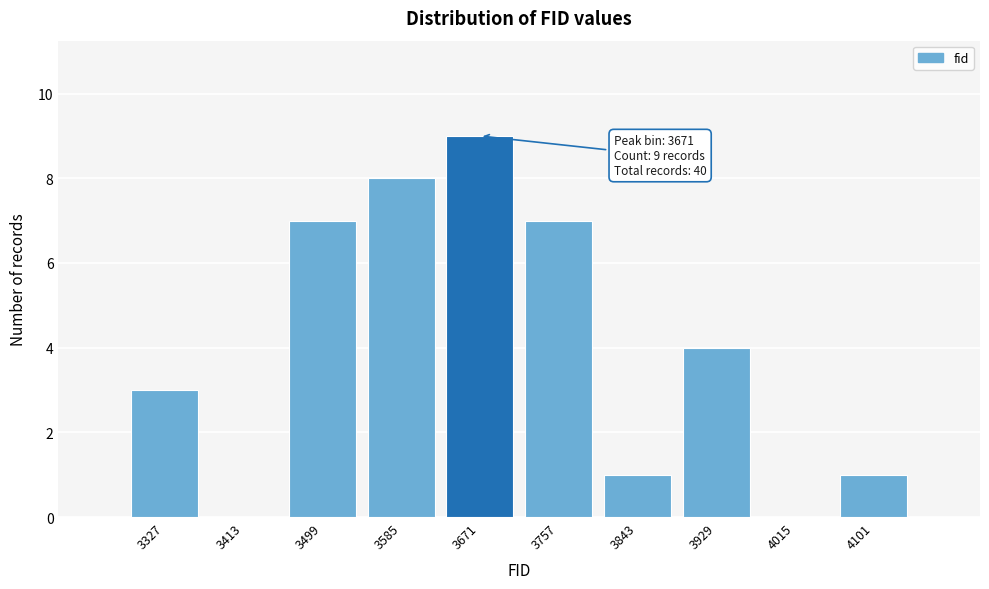

Over which range of the x-axis is the bar tallest?

3630 to 3710